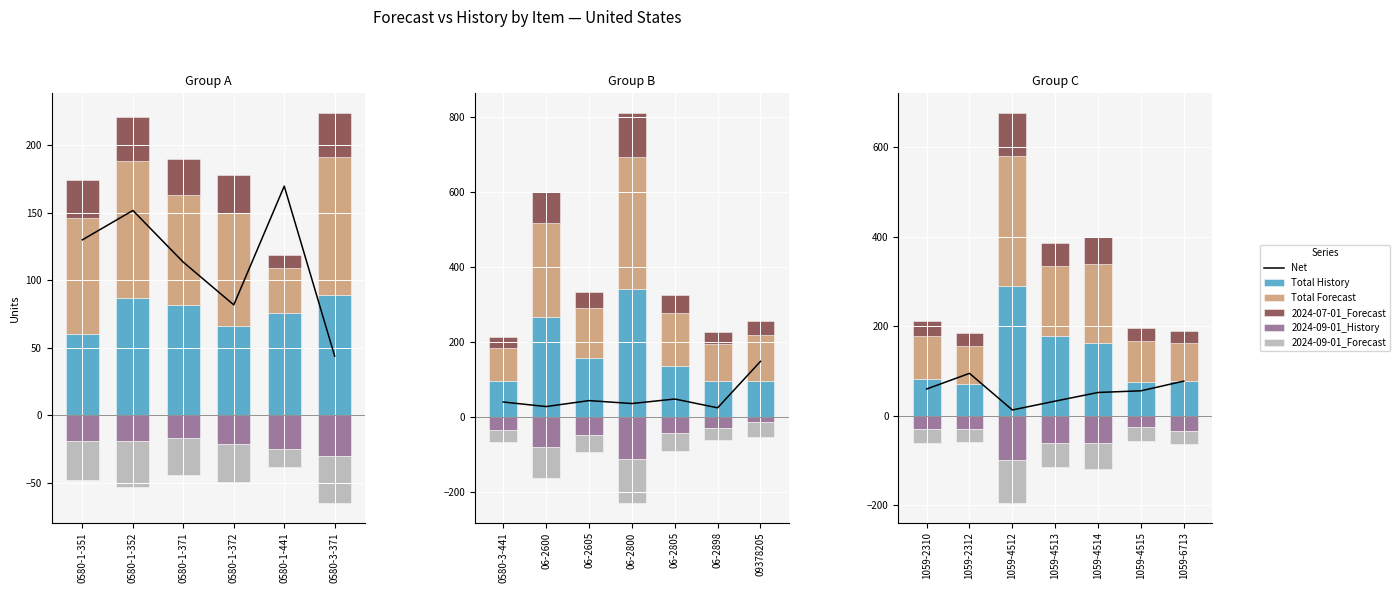

Is it true that Net equals 135.5 at 1059-6713?

False